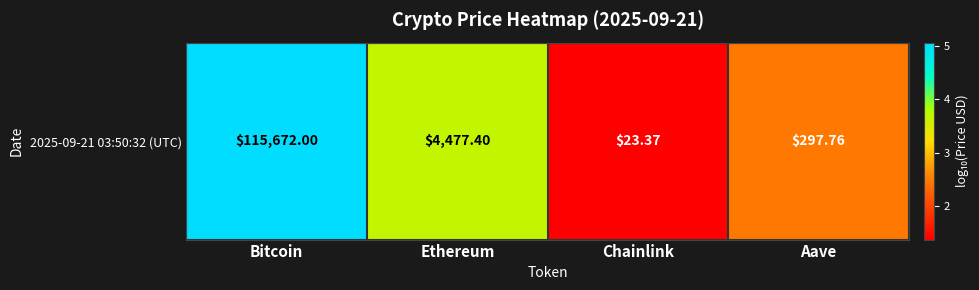

Reading left to right, extract all data points from this chart.

5.1	3.7	1.4	2.5